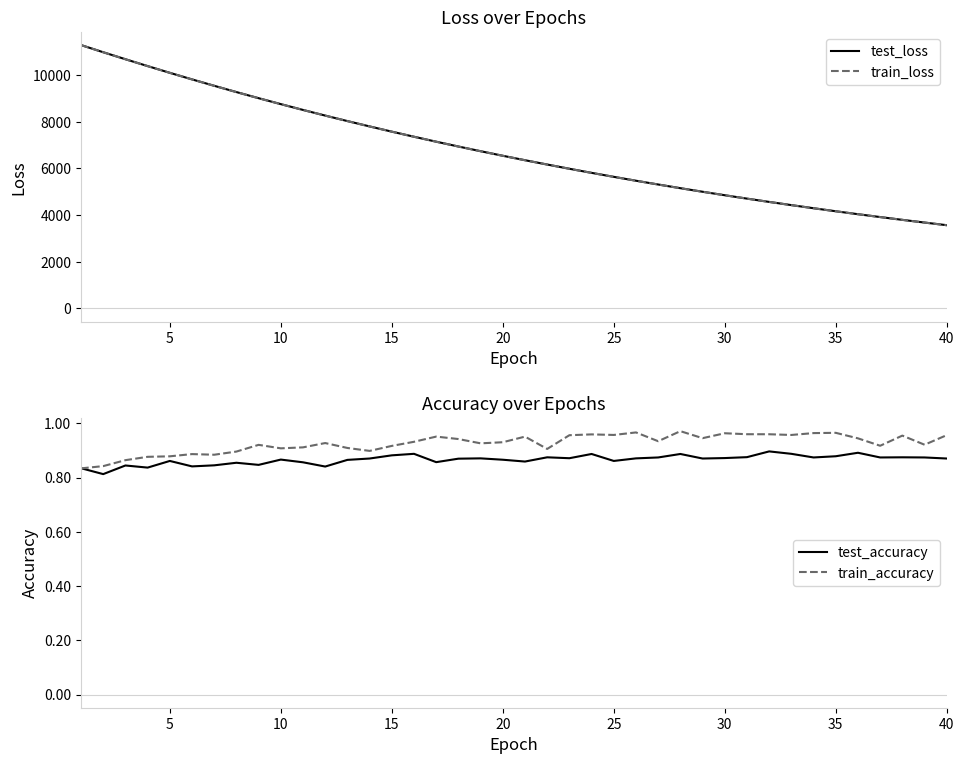

What is the smallest value displayed?

0.8